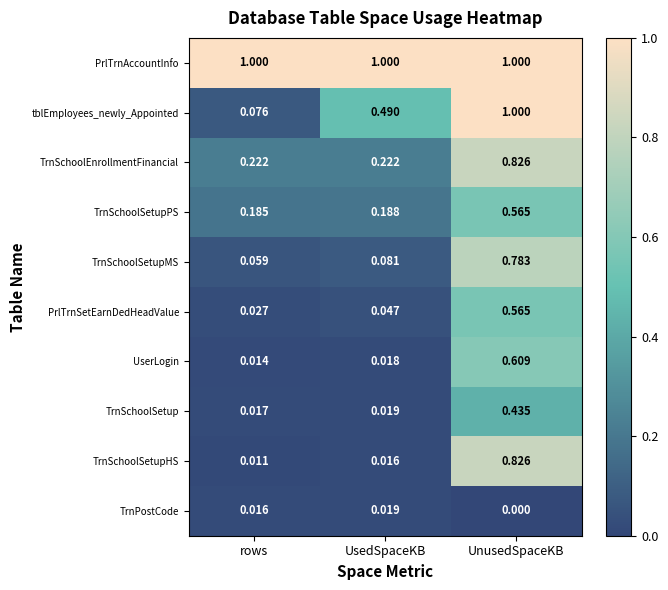

What is the greatest value displayed?

1.0